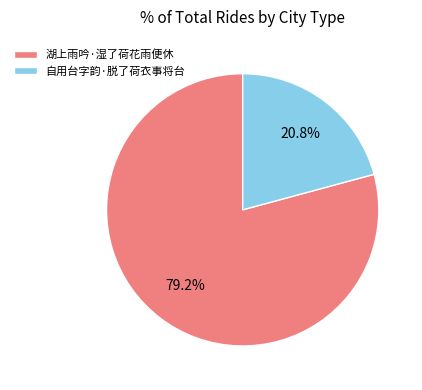

Is it true that 湖上雨吟·湿了荷花雨便休 is 79% of the pie?

True